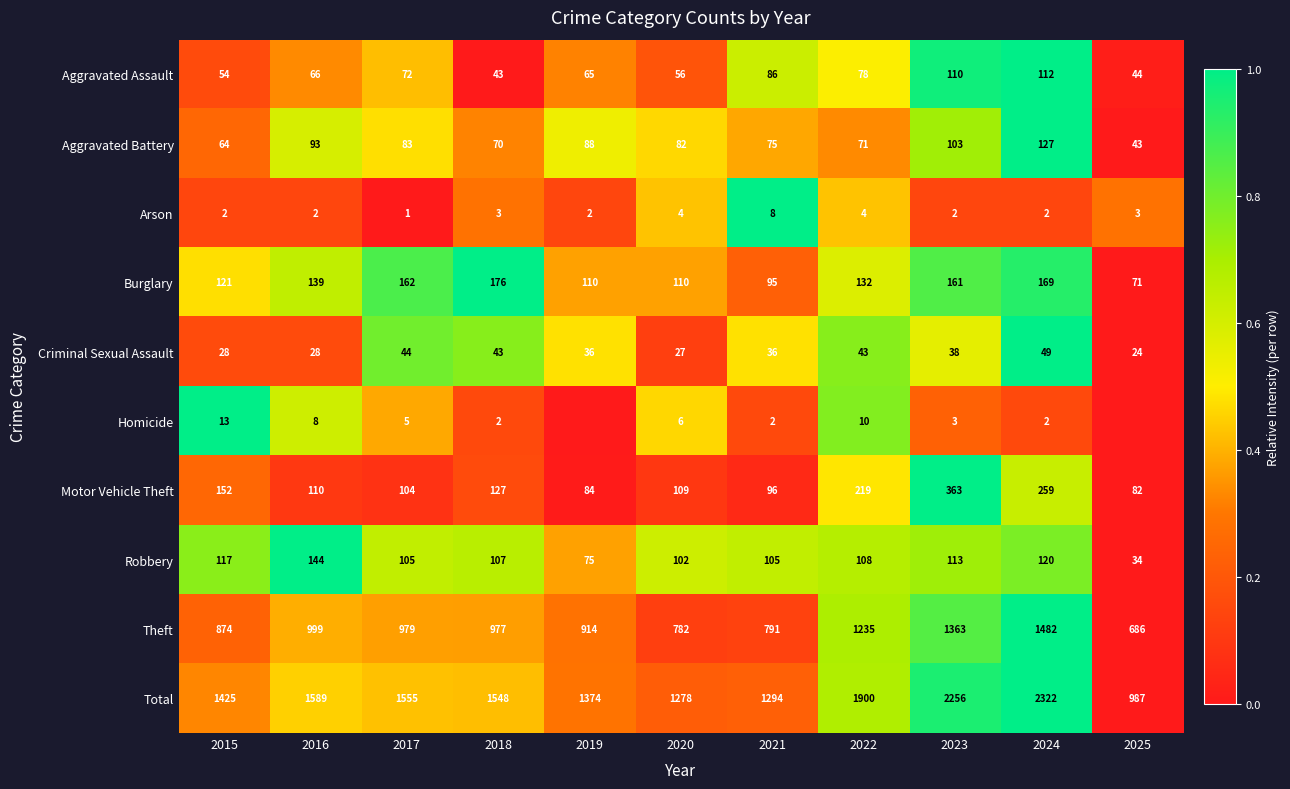

Is the value of Homicide at 2017 greater than the value of Arson at 2021?

No